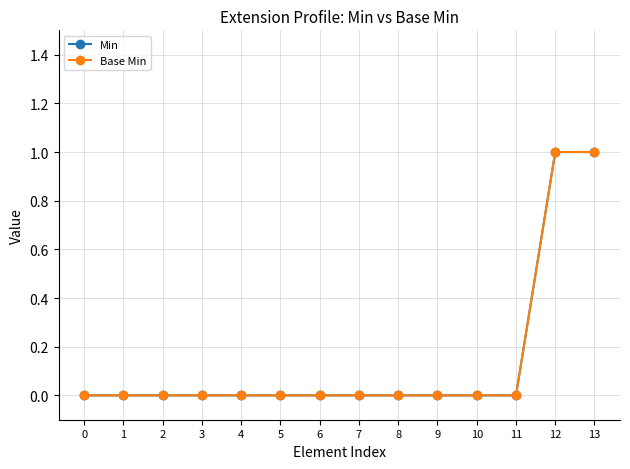

Is this an area chart (filled region under the line)?

No